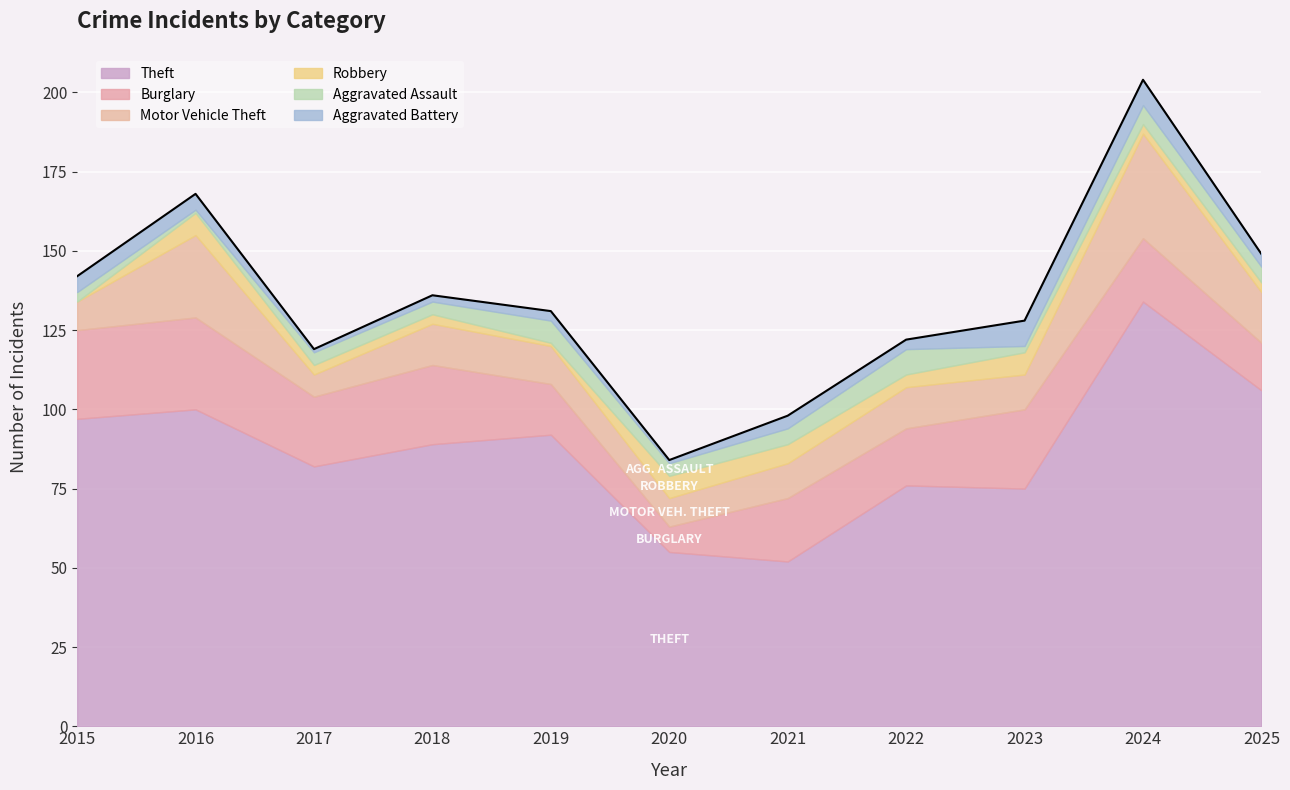

Between 2021 and 2022, which series saw the biggest shift?

Theft